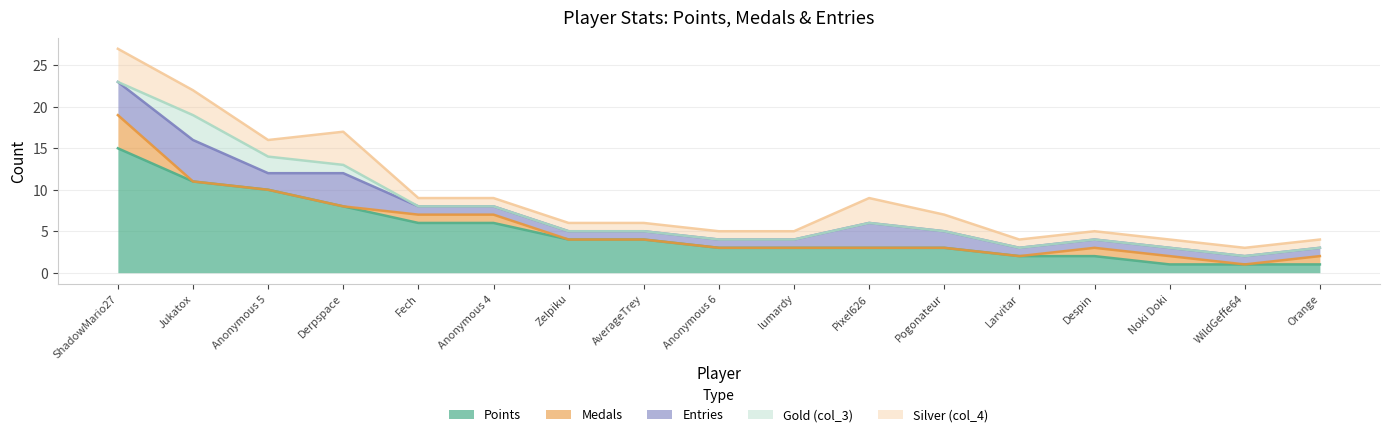

Count the Entries values in the range 1 to 2.

13